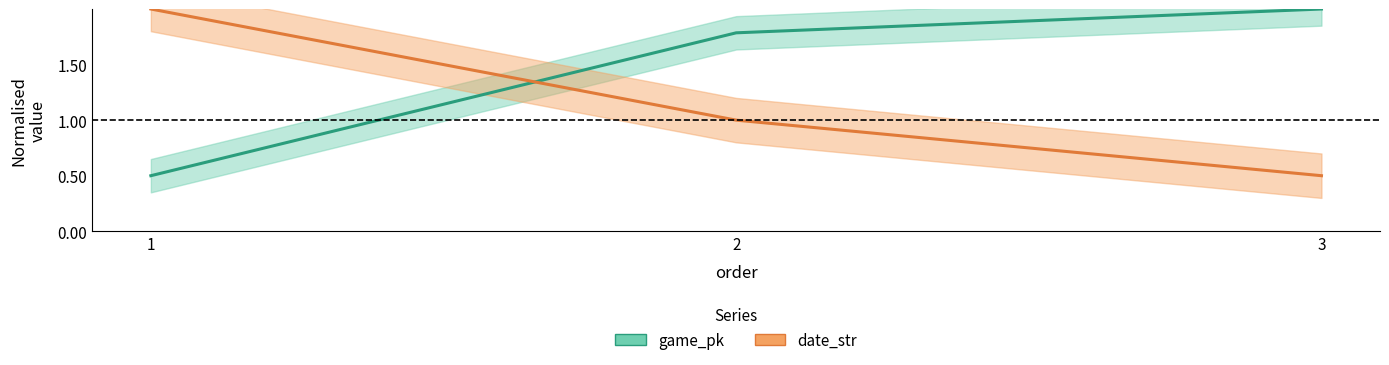

Which series has the largest range (max minus min)?

game_pk